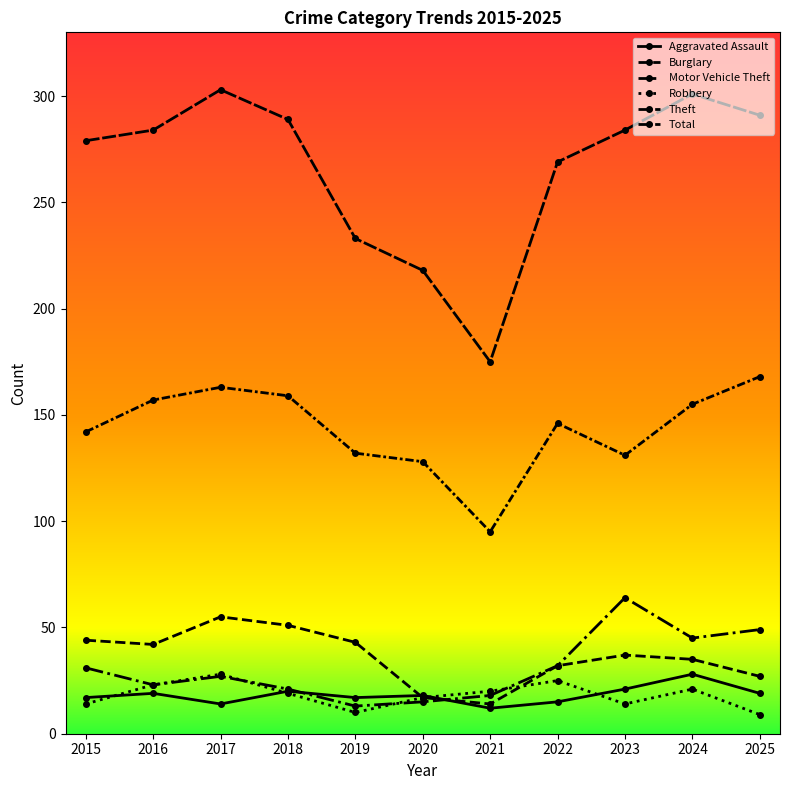

What is the difference between the maximum and second lowest values in the Motor Vehicle Theft series?

49